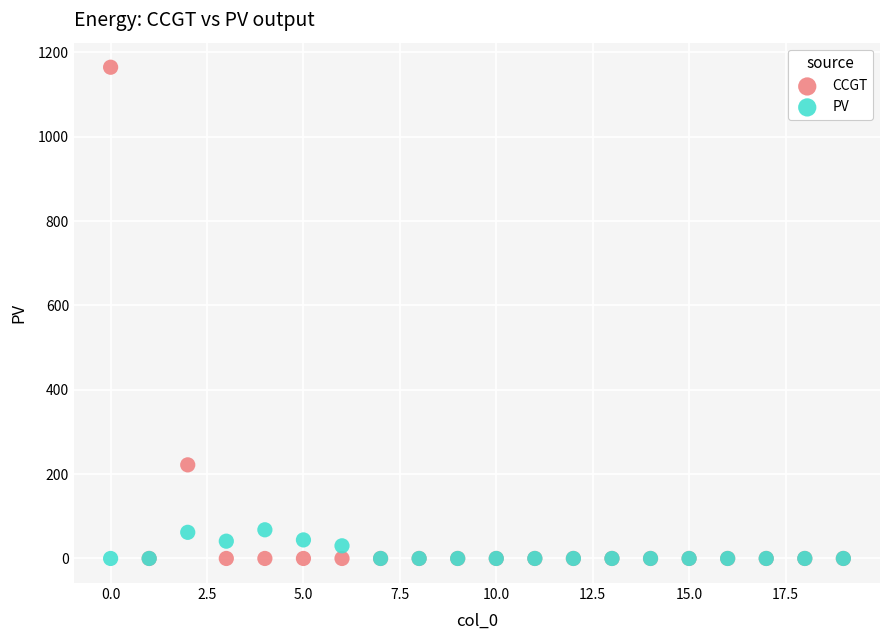

Which series contains the highest Y value?

CCGT